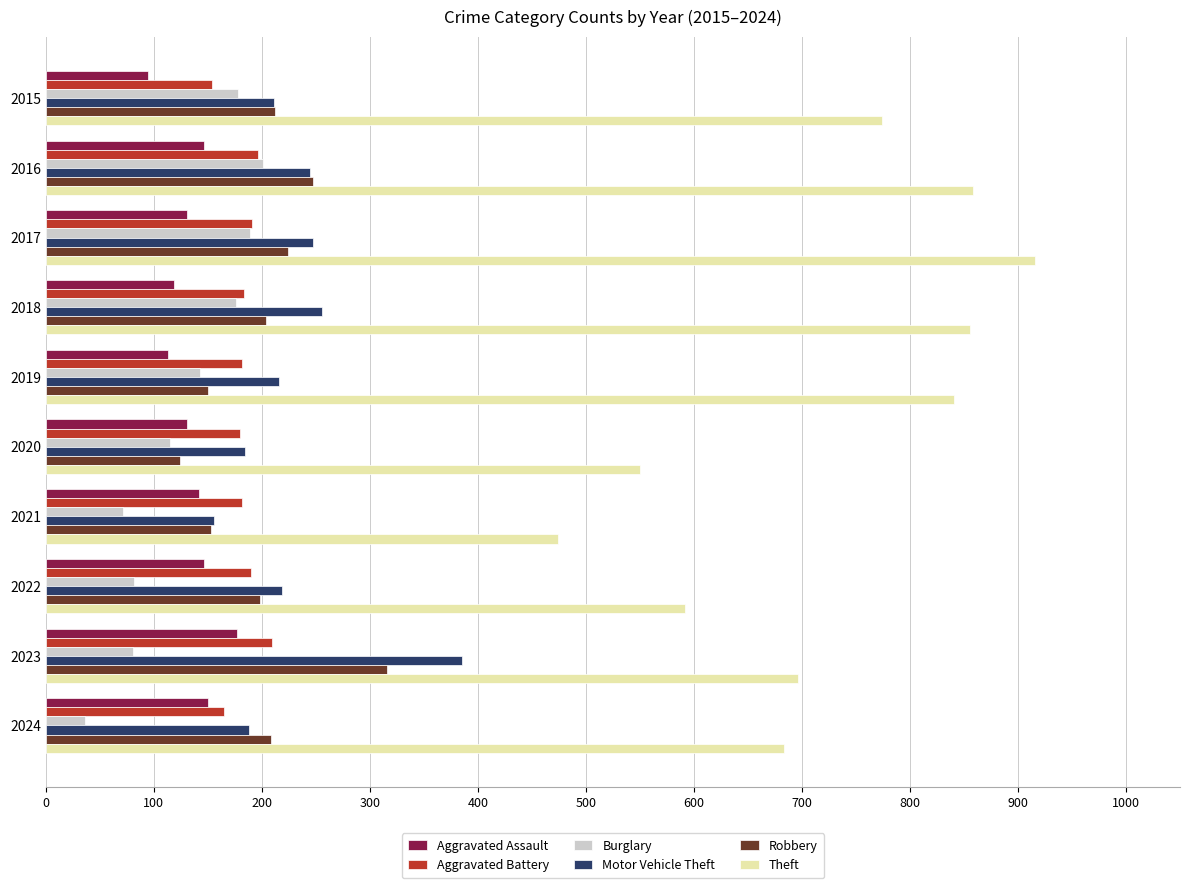

What value does the Aggravated Battery series have at 2021, to the nearest 5?

180